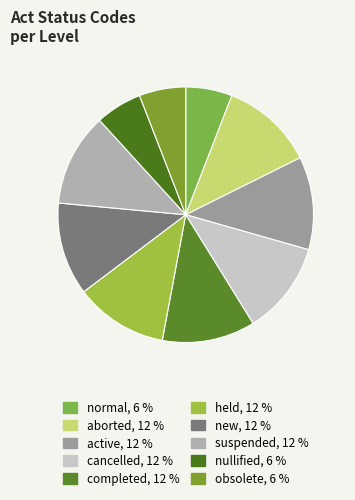

Does cancelled represent more than half of the total?

No